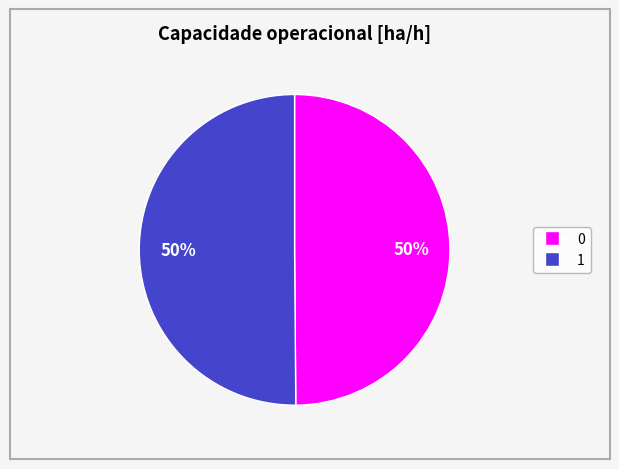

To the nearest percent, what percentage of the pie is 0?

50%